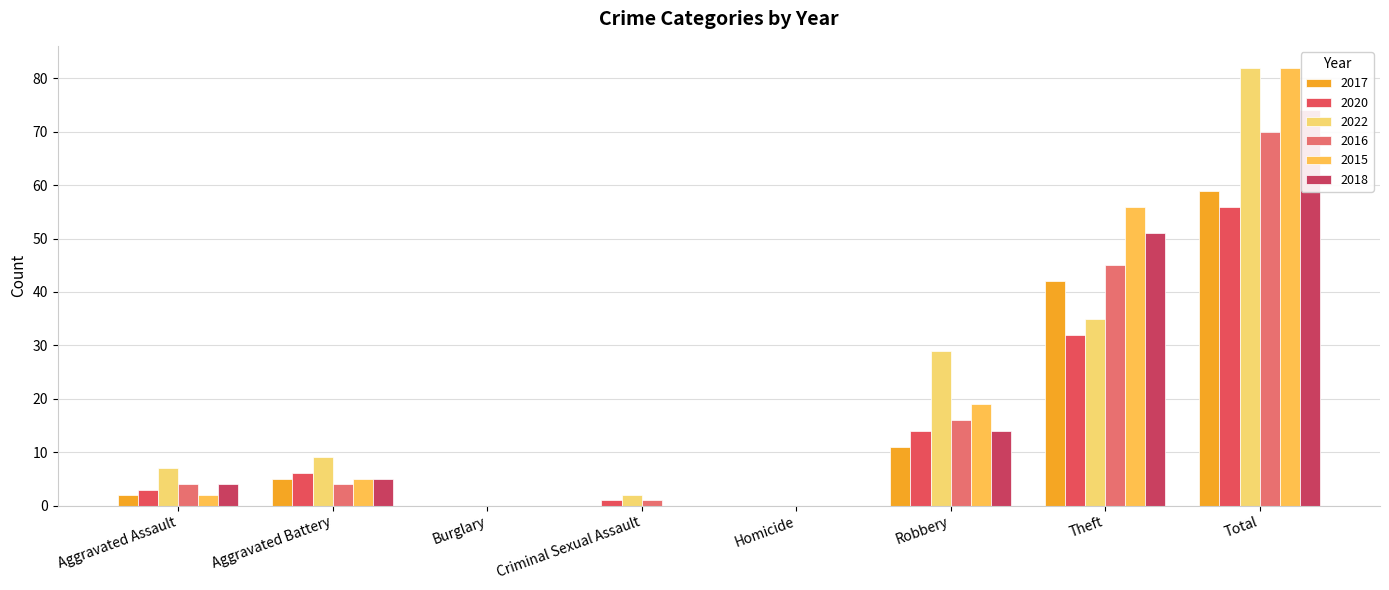

What position from the left is Criminal Sexual Assault?

4